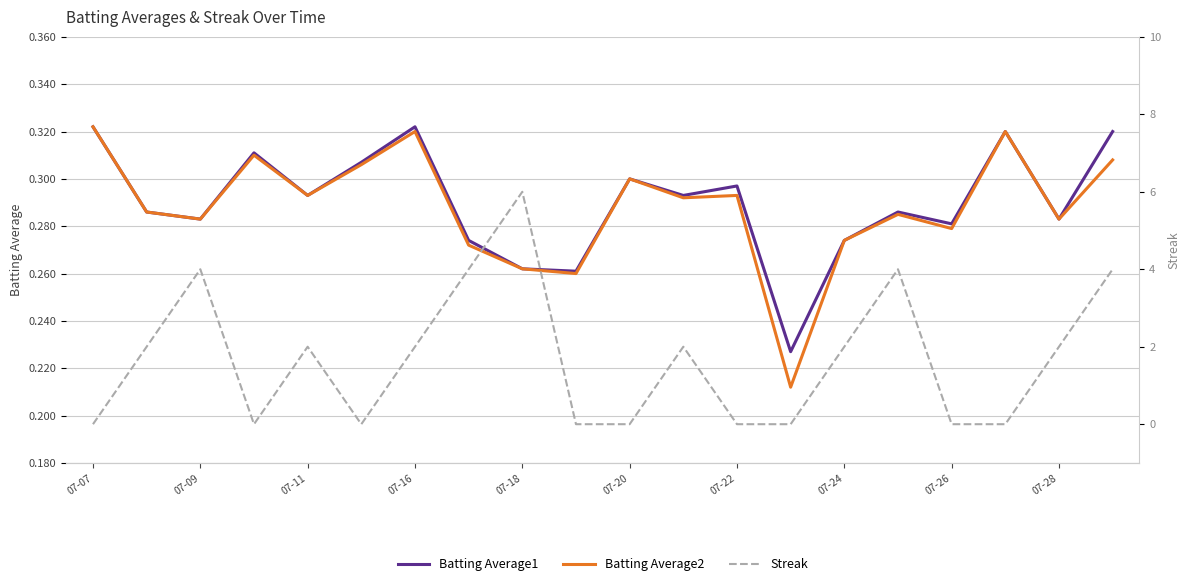

True or false: Batting Average2 and Streak intersect in this chart.

True